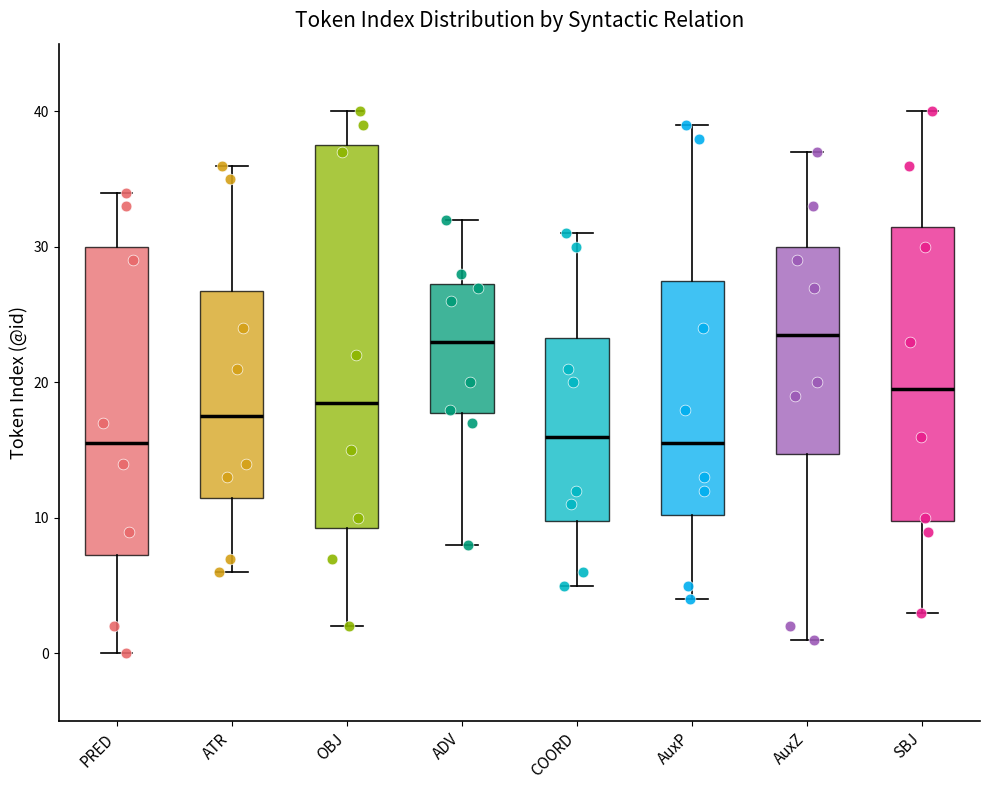

Where is the lower edge of the box for COORD on the y-axis? The values are not printed on the chart, so give them approximately, as read against the axis.

10